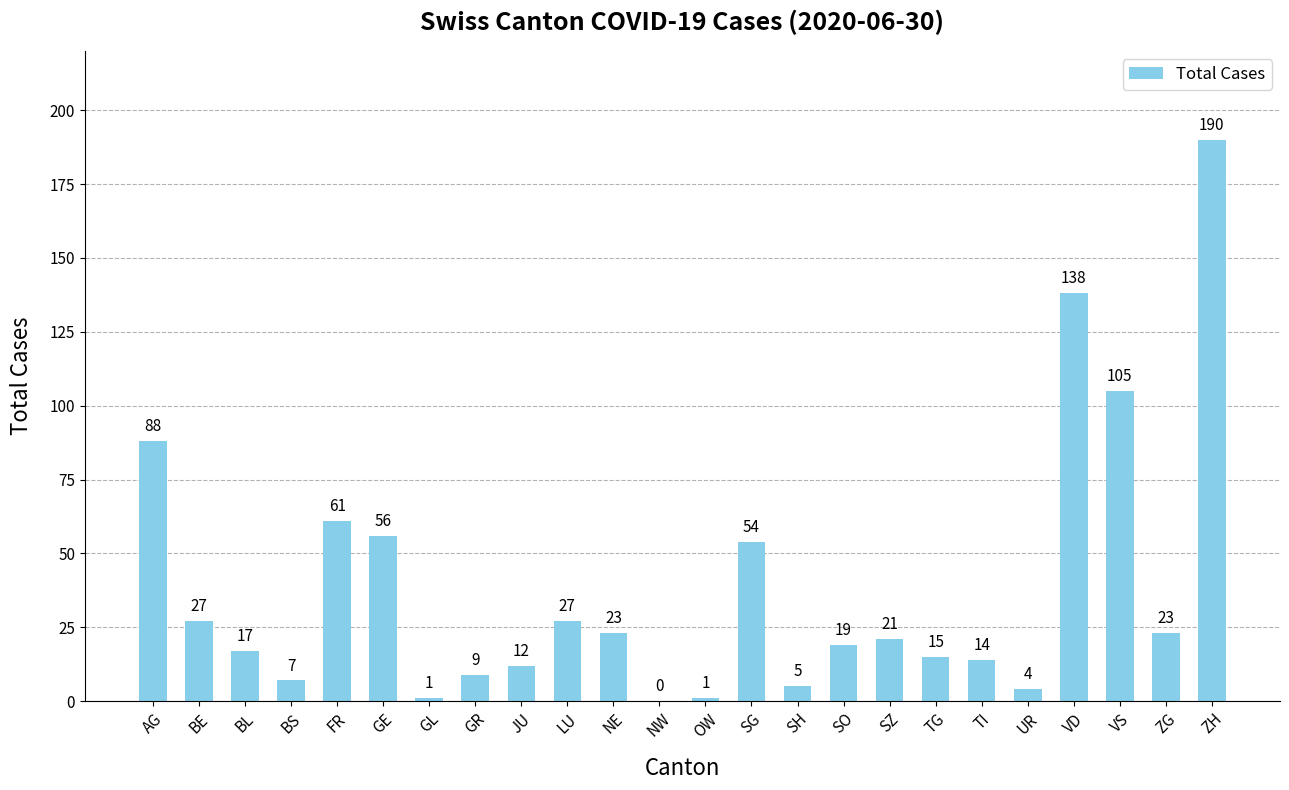

The chart shows a value of 85 at SG. True or false?

False